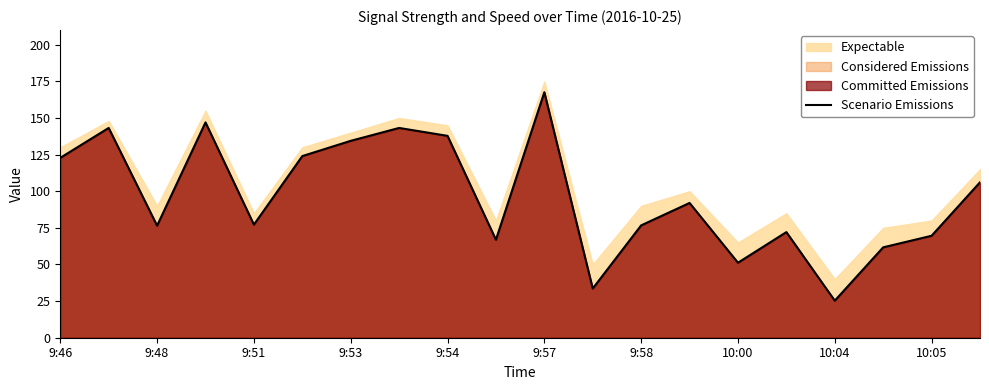

The value at 11 is 33.6. True or false?

True